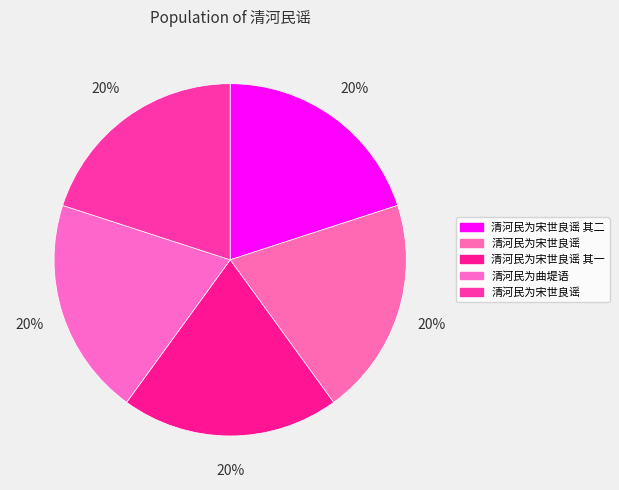

Rank the categories by value from highest to lowest.

清河民为宋世良谣, 清河民为曲堤语, 清河民为宋世良谣, 清河民为宋世良谣 其二, 清河民为宋世良谣 其一